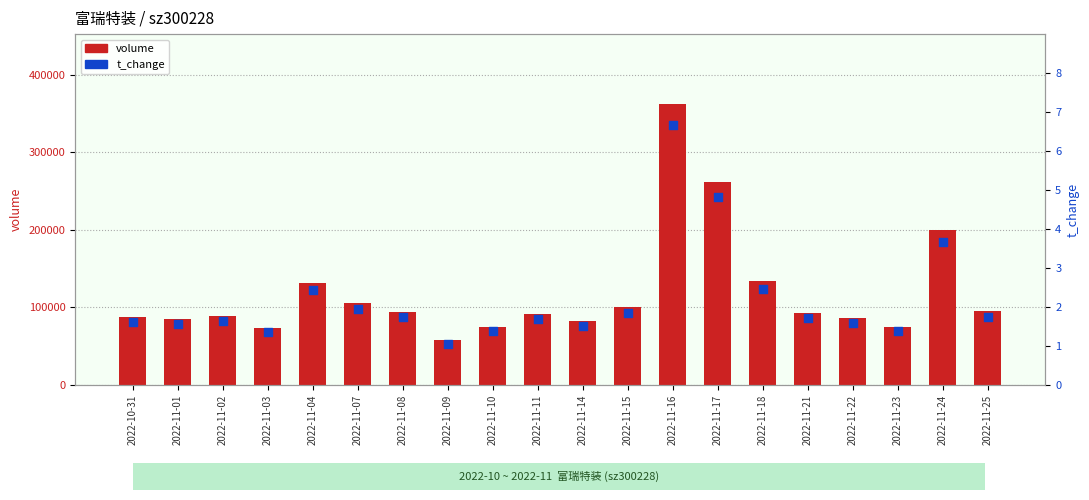

Which series reaches the maximum Y coordinate?

volume